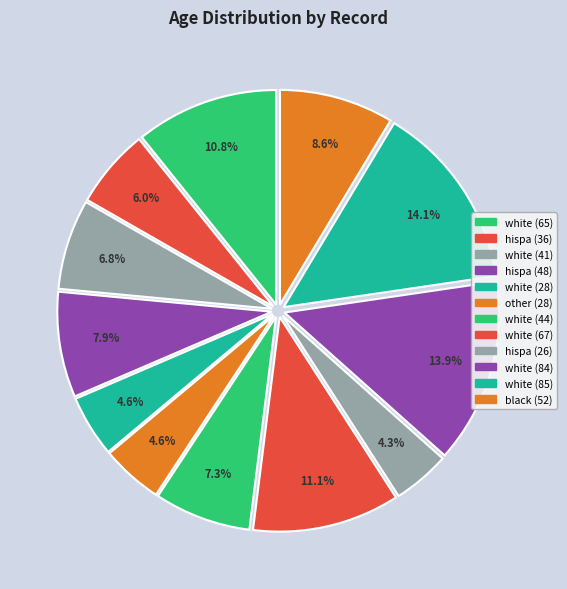

To the nearest percent, what portion does white (85) represent?

14%